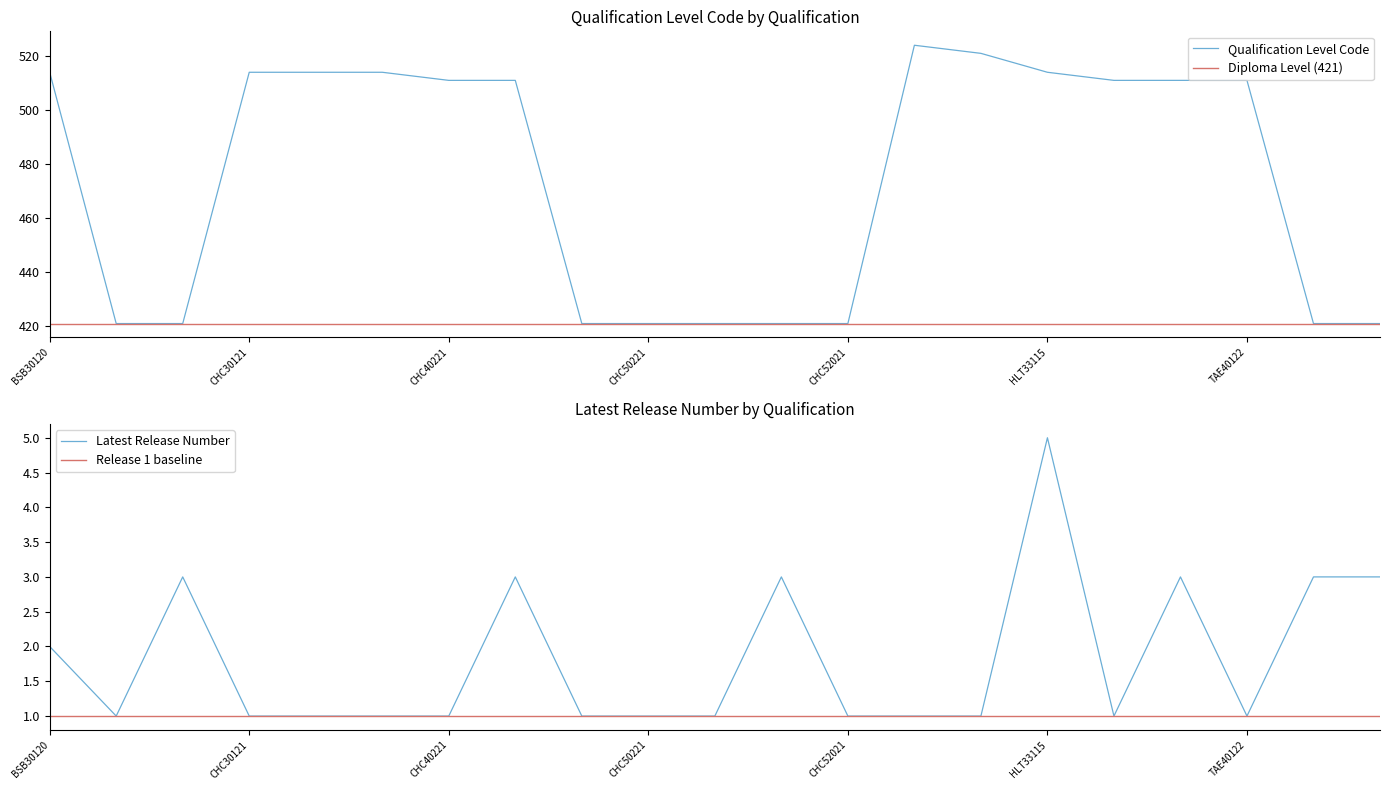

What is the lowest value of the Qualification Level Code series?

421